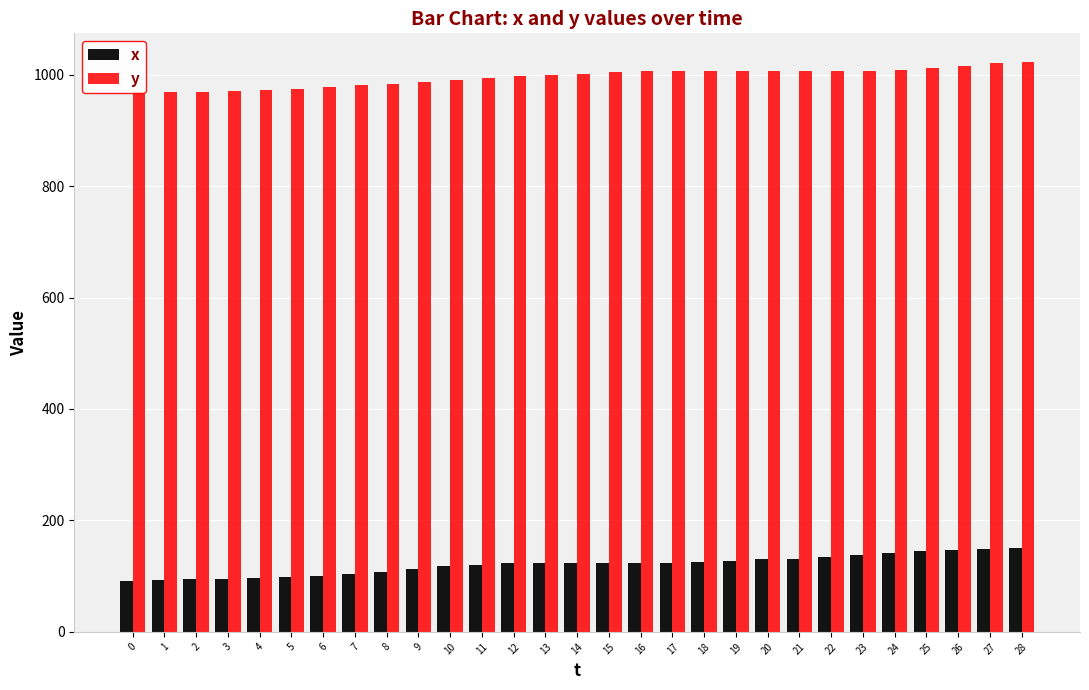

True or false: y has a value of 389 at 18.

False